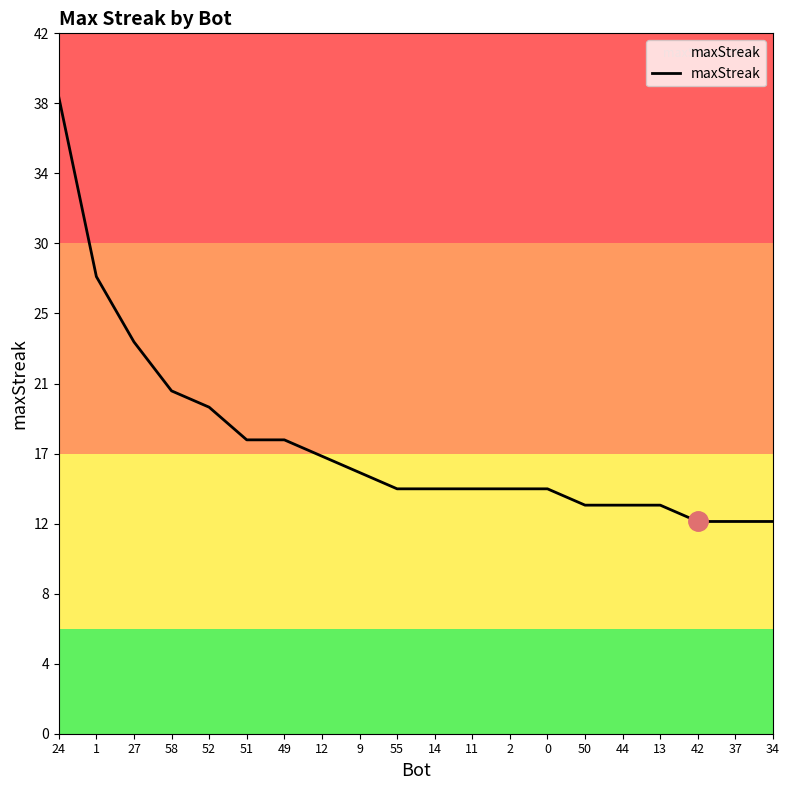

True or false: the data shows 13 at 34.

True